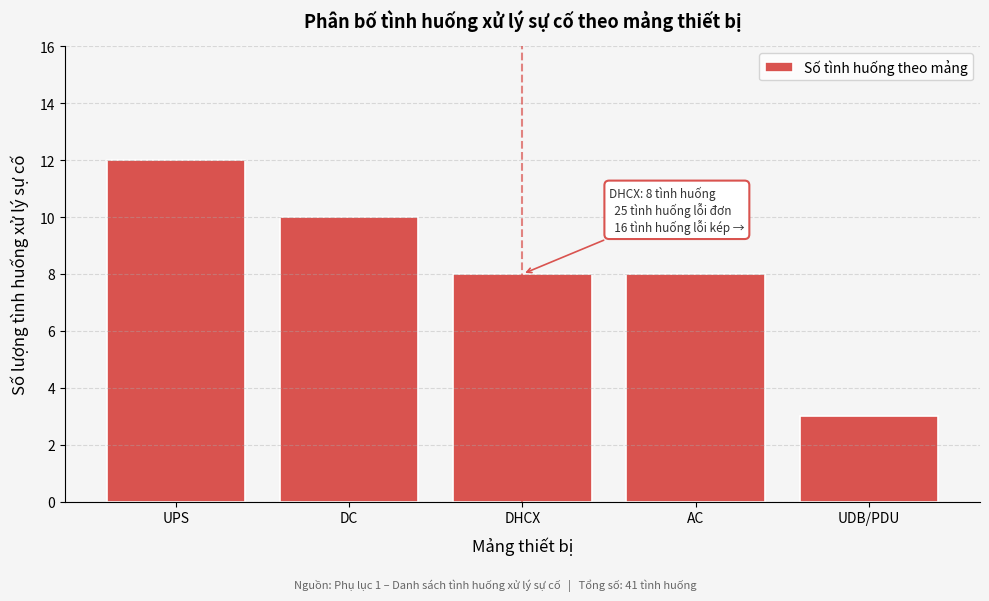

Reading left to right, what are all the values shown in this chart?

UPS=12	DC=10	DHCX=8	AC=8	UDB/PDU=3